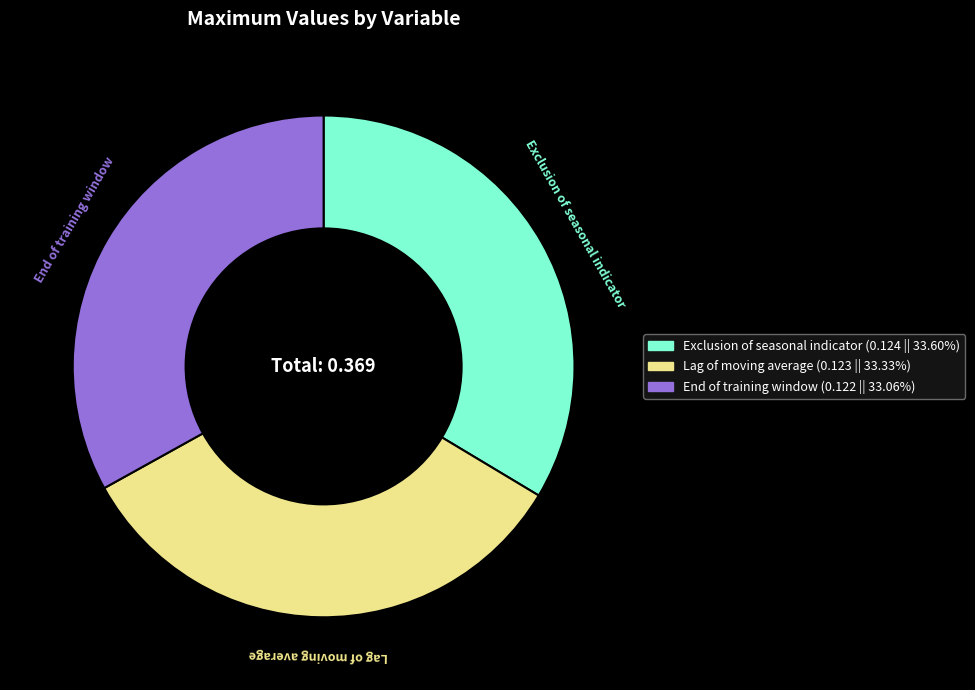

Is there any slice that represents more than half of the pie?

No